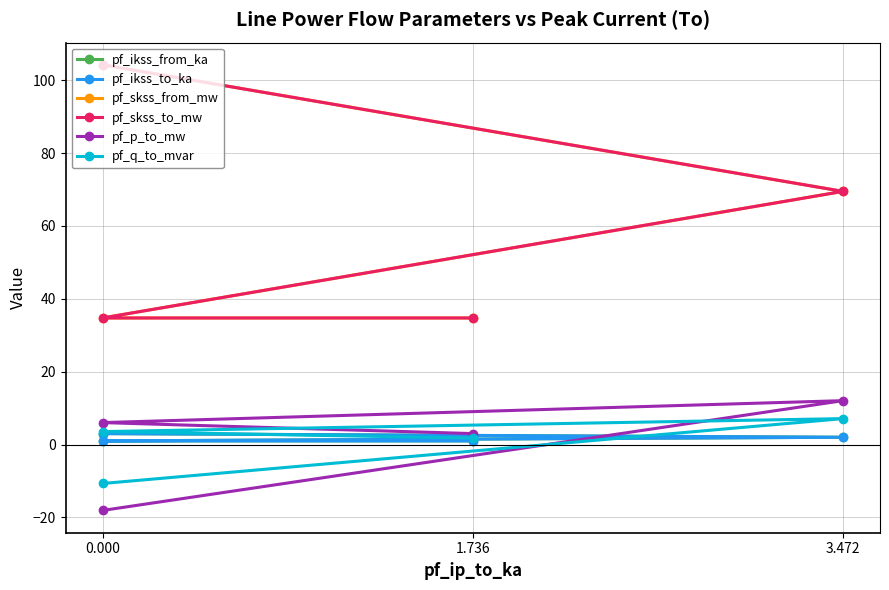

What is the minimum value for pf_skss_to_mw?

34.7